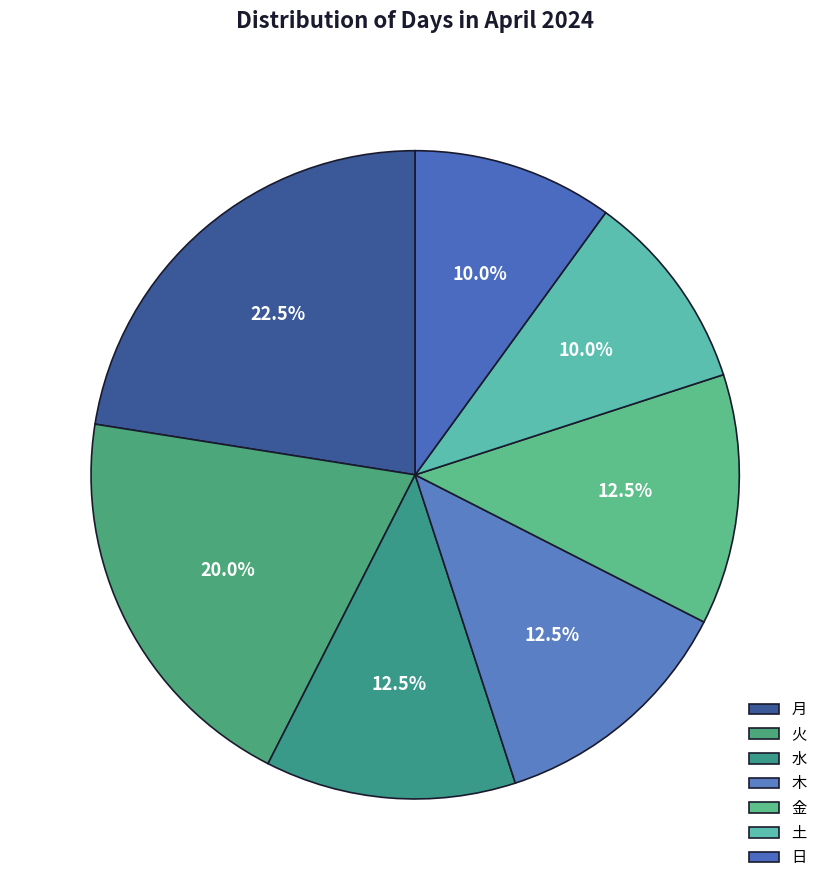

Rank the categories by value from lowest to highest.

土, 日, 水, 木, 金, 火, 月